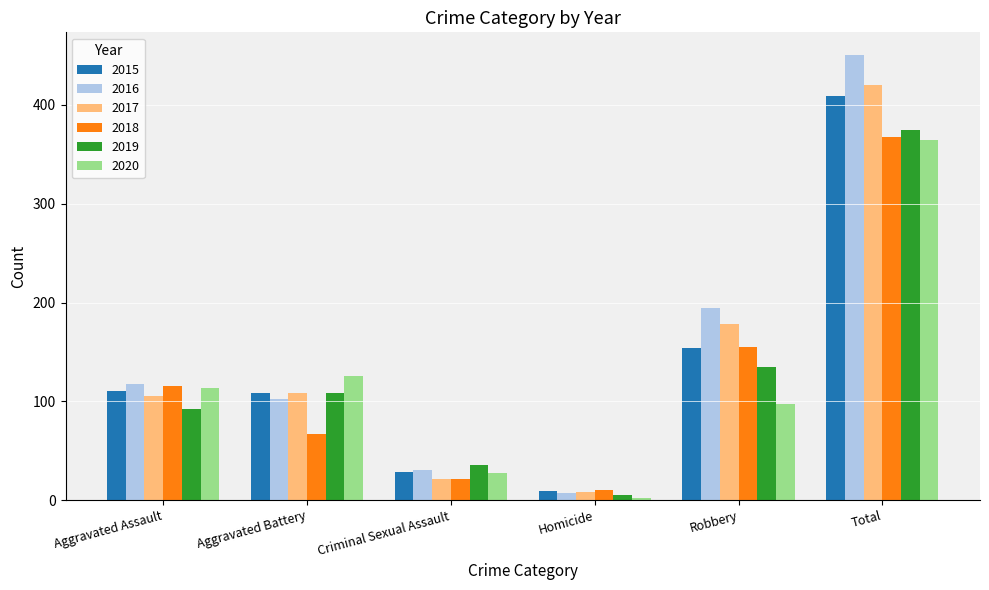

Reading left to right, transcribe all the data shown in this chart.

2015: Aggravated Assault=110	Aggravated Battery=108	Criminal Sexual Assault=28	Homicide=9	Robbery=154	Total=409
2016: Aggravated Assault=118	Aggravated Battery=102	Criminal Sexual Assault=30	Homicide=7	Robbery=194	Total=451
2017: Aggravated Assault=105	Aggravated Battery=108	Criminal Sexual Assault=21	Homicide=8	Robbery=178	Total=420
2018: Aggravated Assault=115	Aggravated Battery=67	Criminal Sexual Assault=21	Homicide=10	Robbery=155	Total=368
2019: Aggravated Assault=92	Aggravated Battery=108	Criminal Sexual Assault=35	Homicide=5	Robbery=135	Total=375
2020: Aggravated Assault=113	Aggravated Battery=126	Criminal Sexual Assault=27	Homicide=2	Robbery=97	Total=365